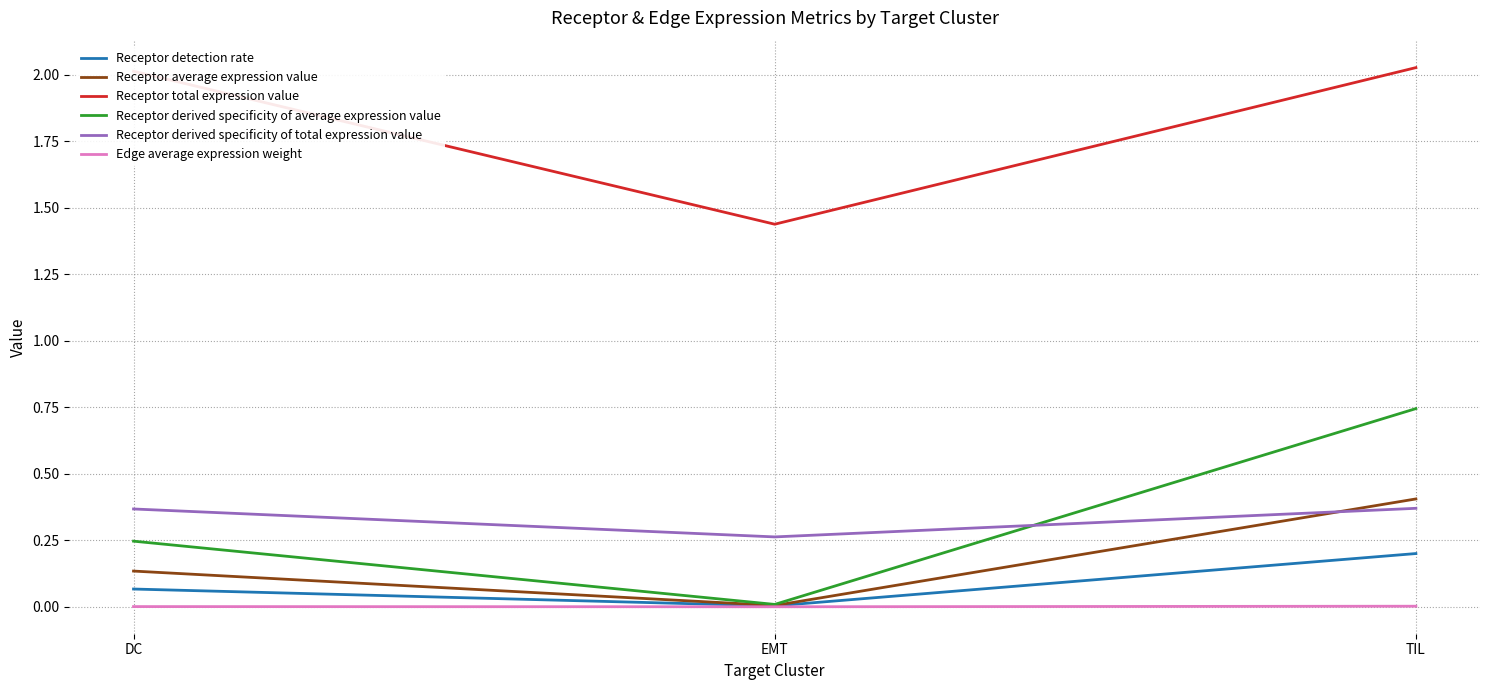

Count the number of data series in this chart.

6